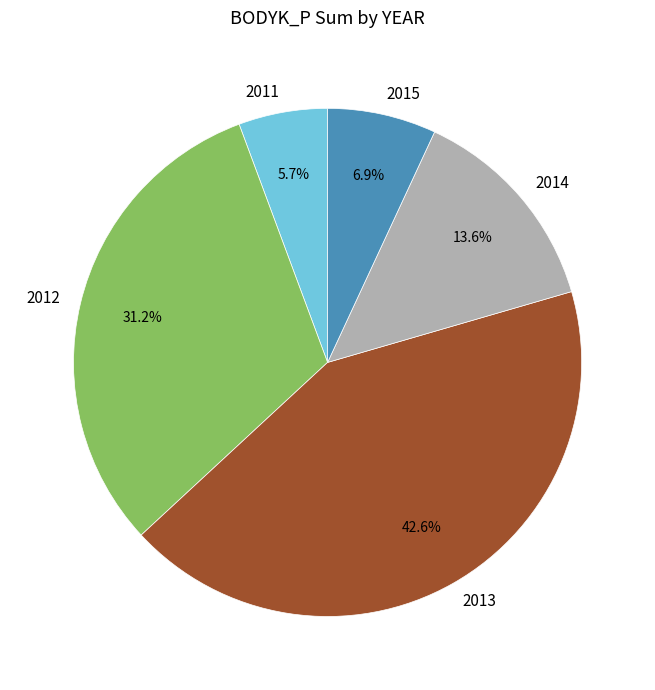

To the nearest percent, what percentage of the pie is 2014?

14%